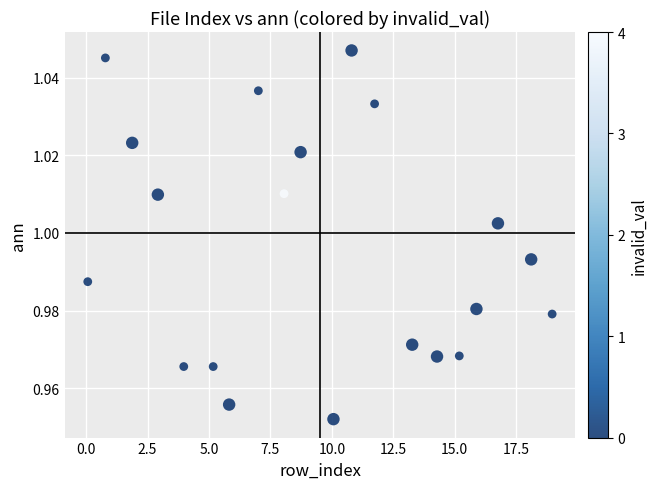

What is the range of X values (max minus min)?

18.9